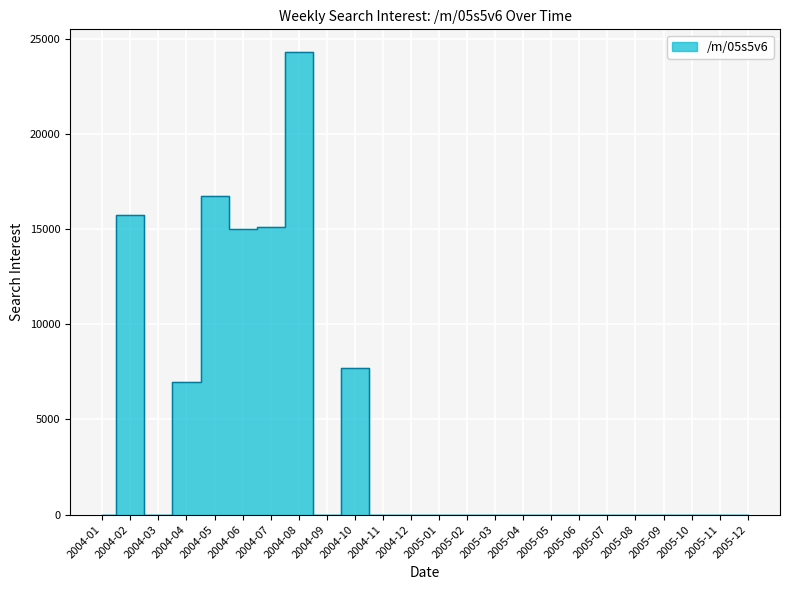

Which category has the highest value across all series?

2004-08